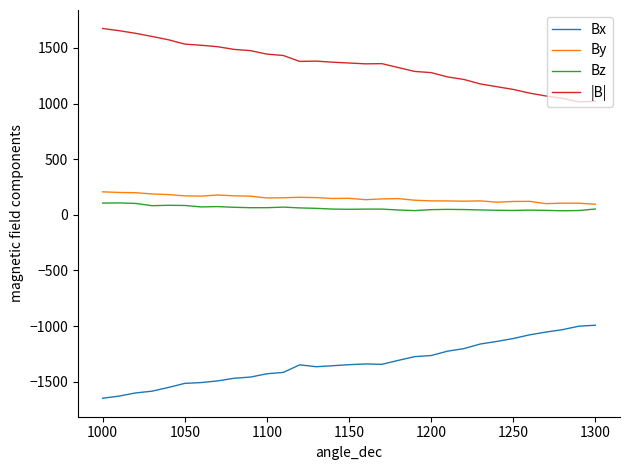

What is the difference between the maximum and minimum values in the |B| series?

659.4